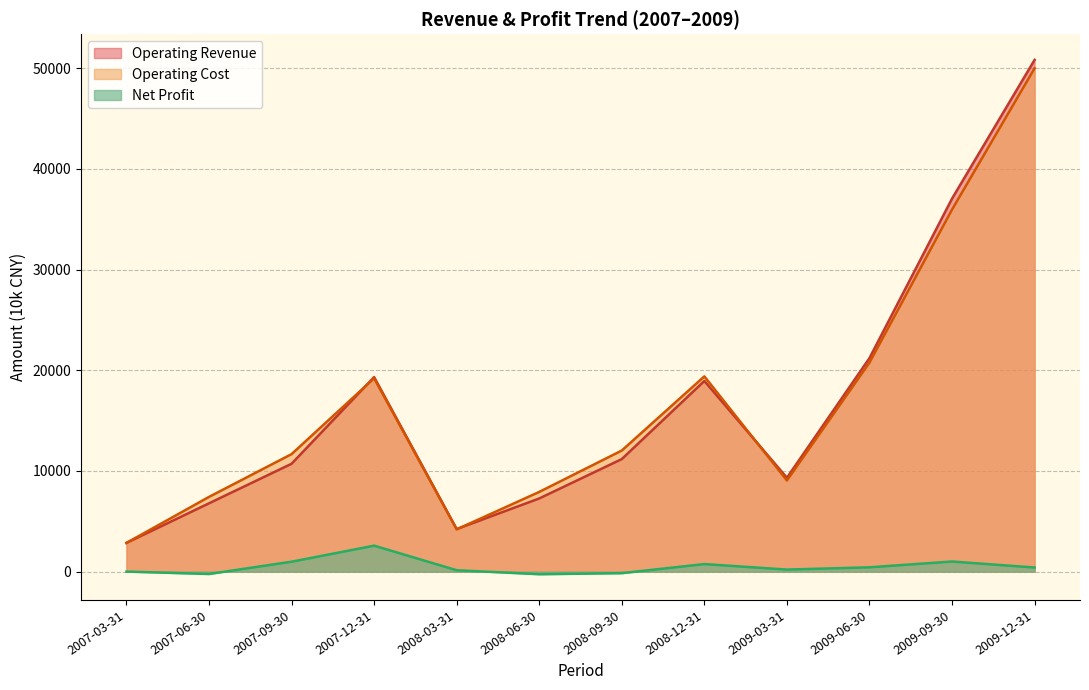

Between 2009-03-31 and 2008-03-31, which series saw the biggest shift?

Operating Revenue